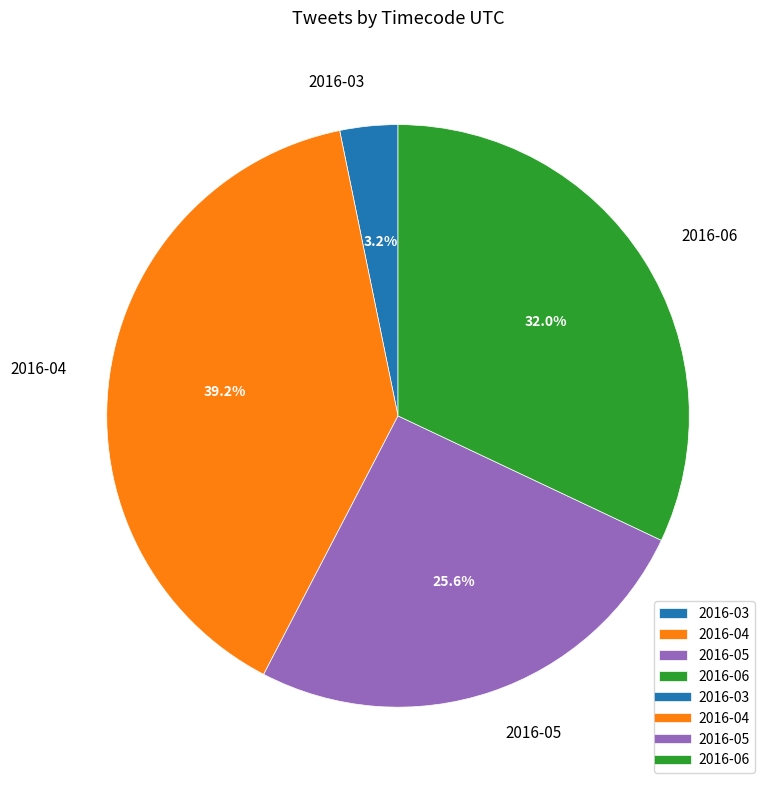

To the nearest percent, what is the average slice percentage?

25%